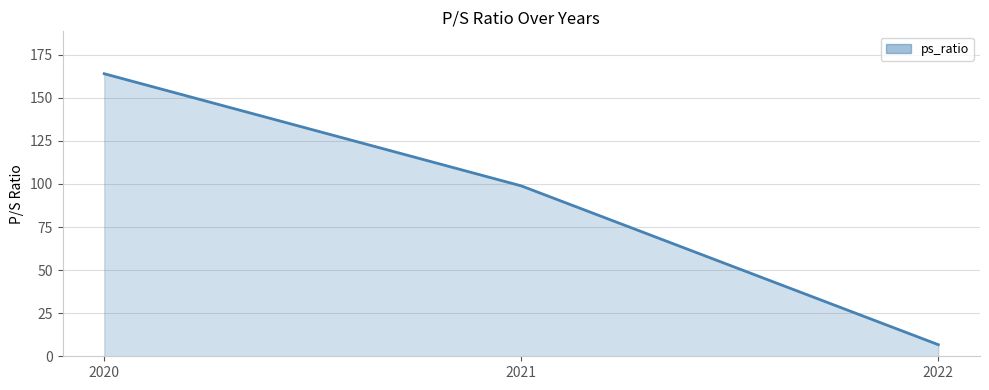

How many series are shown in this chart?

1